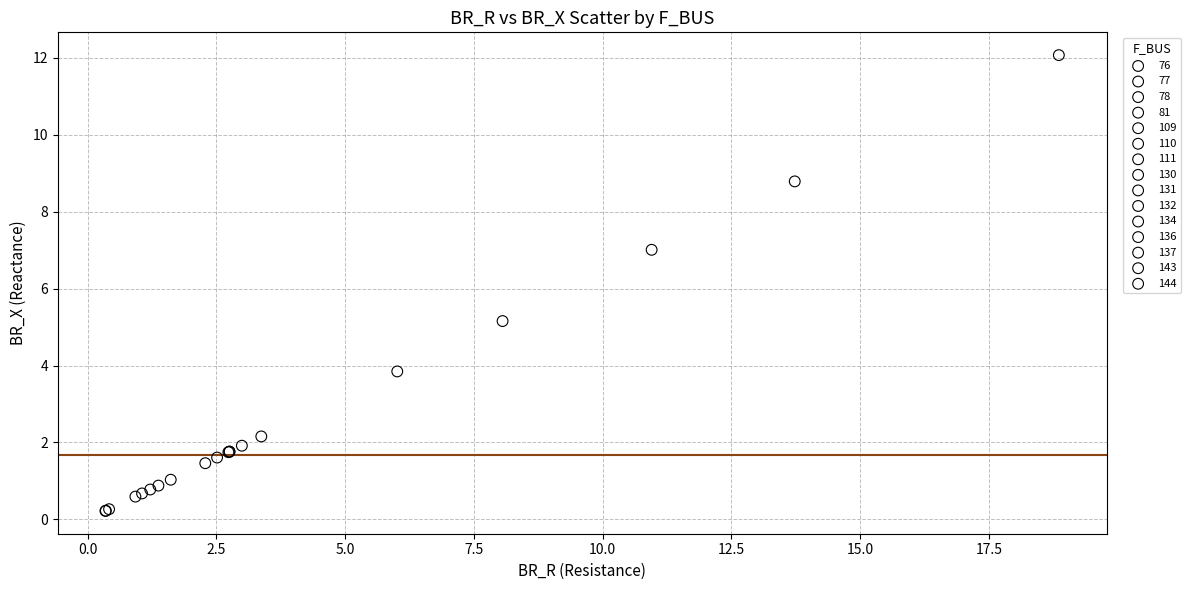

What are all the series names shown in the legend?

76, 77, 78, 81, 109, 110, 111, 130, 131, 132, 134, 136, 137, 143, 144